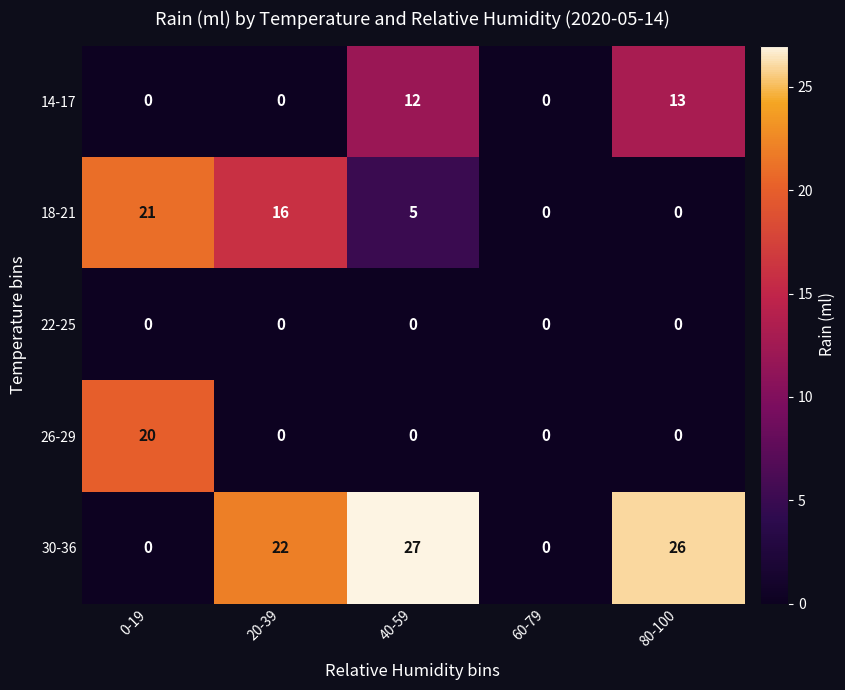

At which category is the sum across all series the highest?

40-59